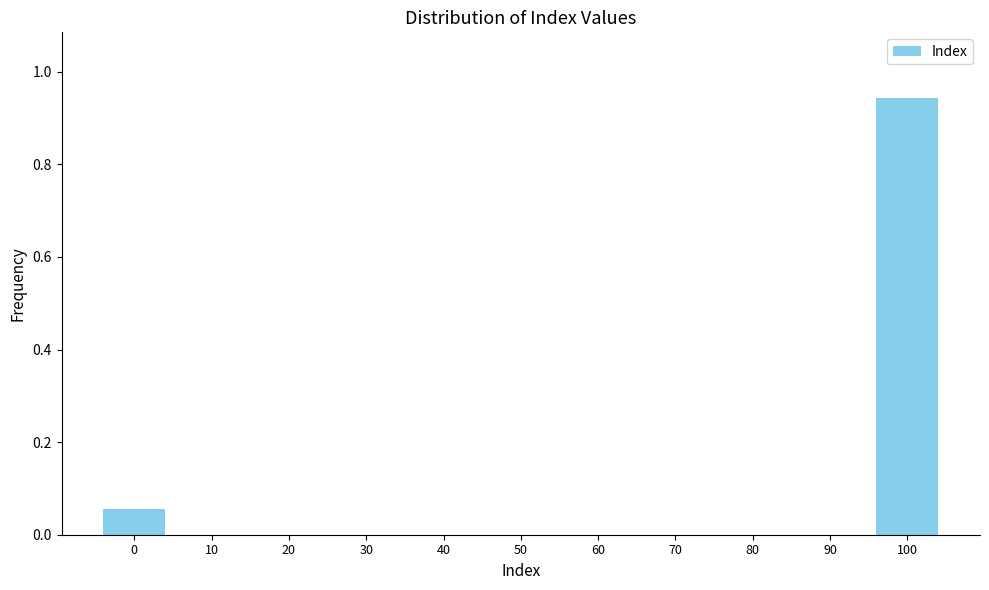

What is the sum of all values?

1.0